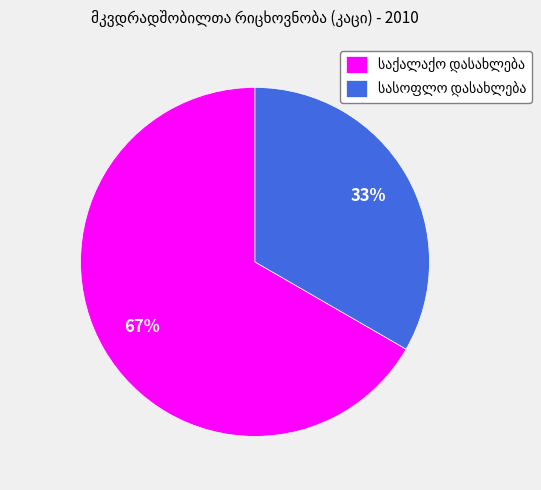

Is there any slice that represents more than half of the pie?

Yes